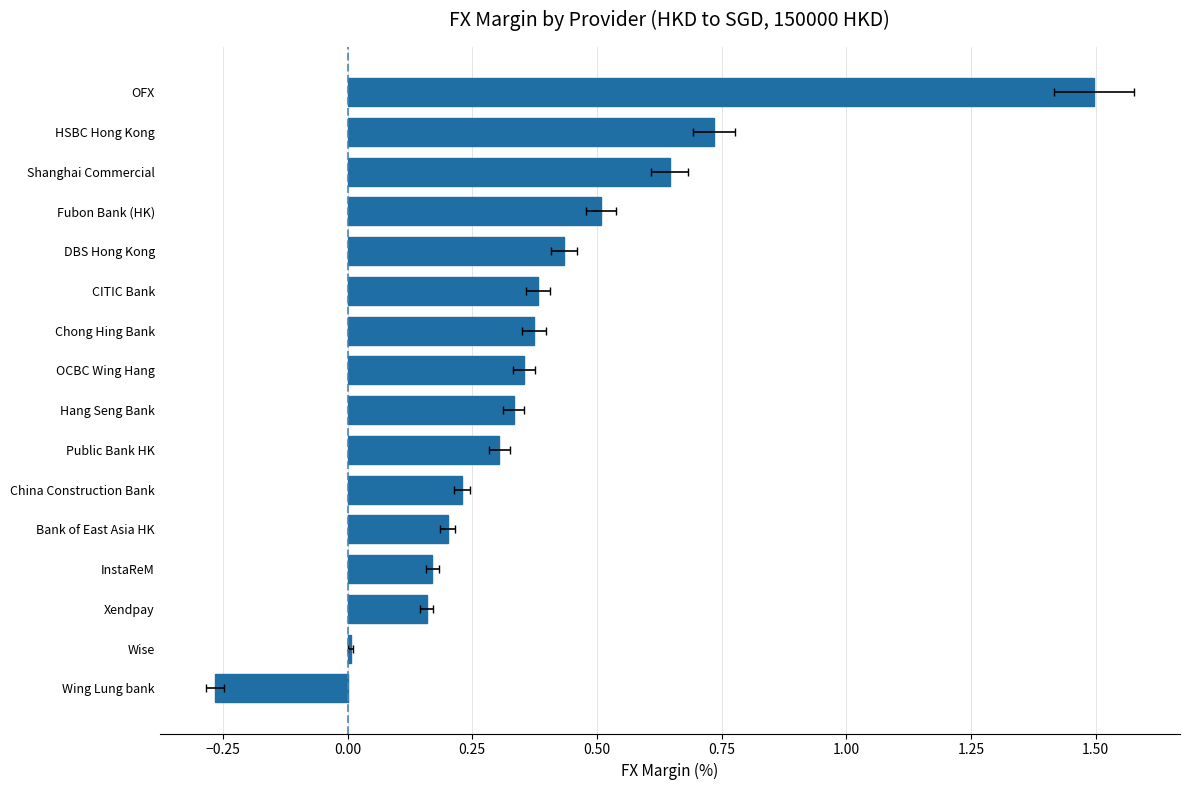

What is the sum of the values at CITIC Bank and Fubon Bank (HK)?

0.9